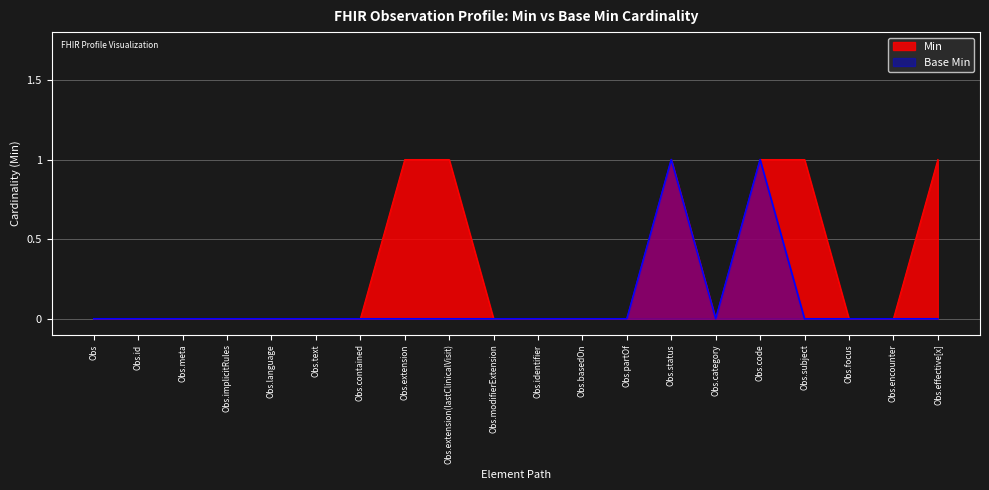

What position from the left is Obs.effective[x]?

20